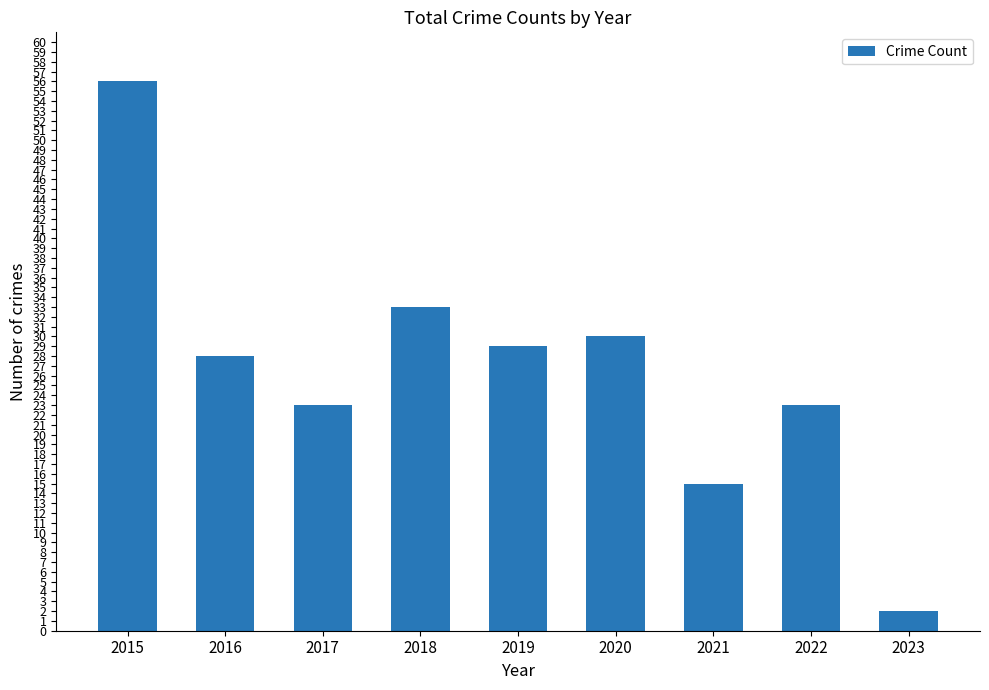

Are the bars grouped side by side (vs. stacked)?

No